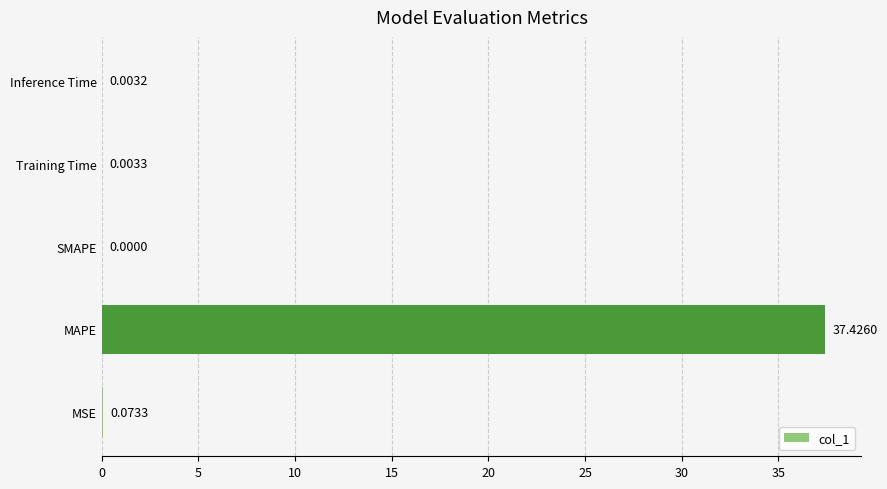

Which label corresponds to the largest value in the chart?

MAPE